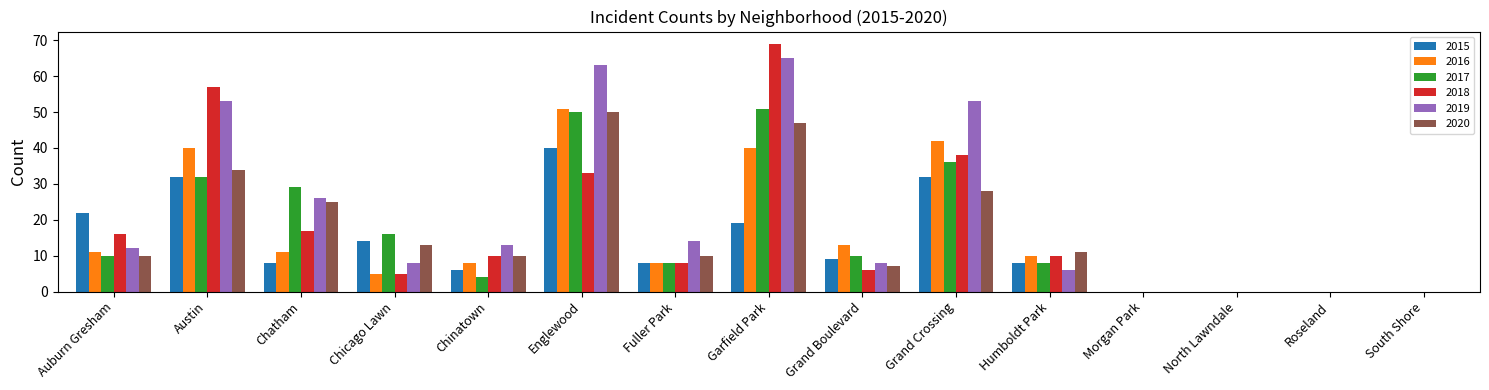

Is it true that 2015 equals 19 at Garfield Park?

True